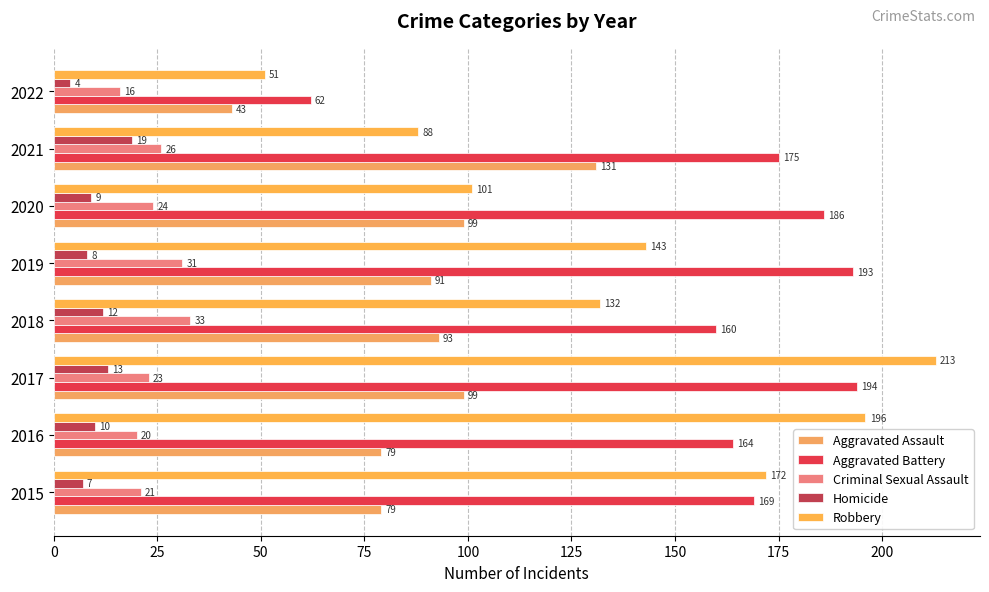

What is the sum of all Homicide values?

82